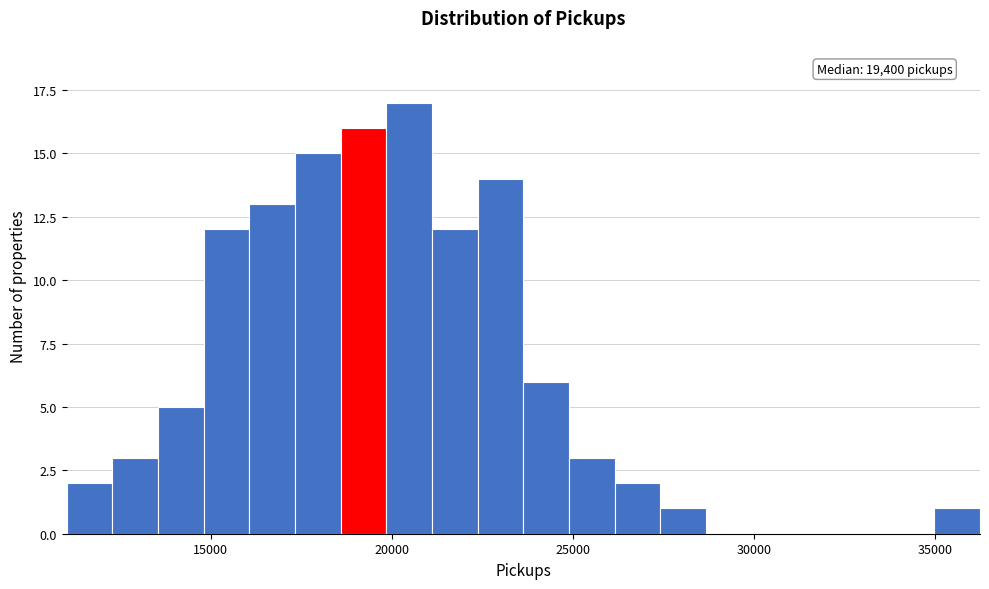

Around what value on the x-axis is the tallest bar? Give the approximate position of its centre, as read against the axis.

20500